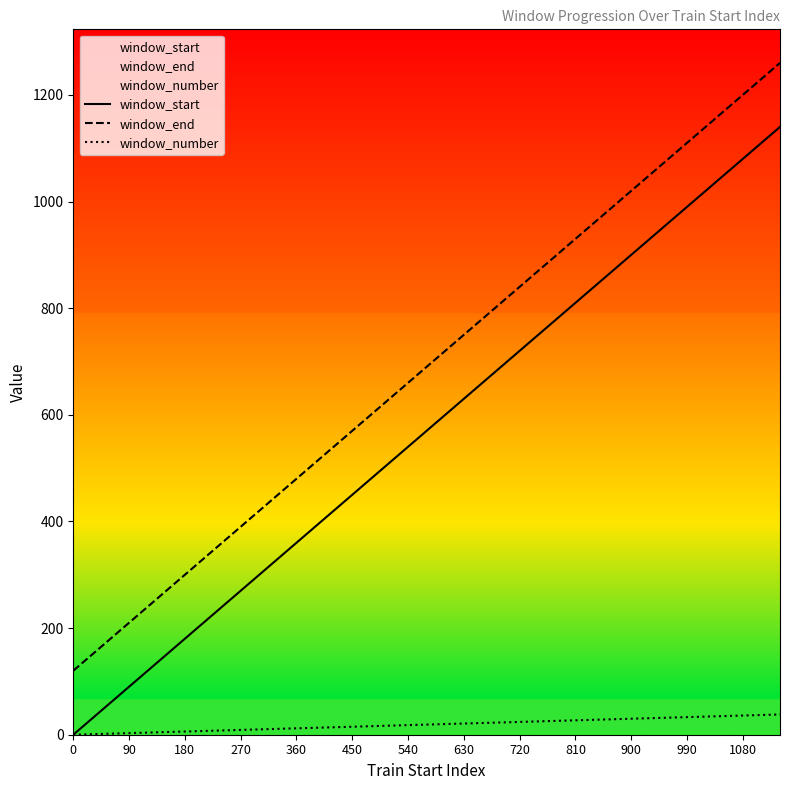

How many categories are shown in the chart?

39